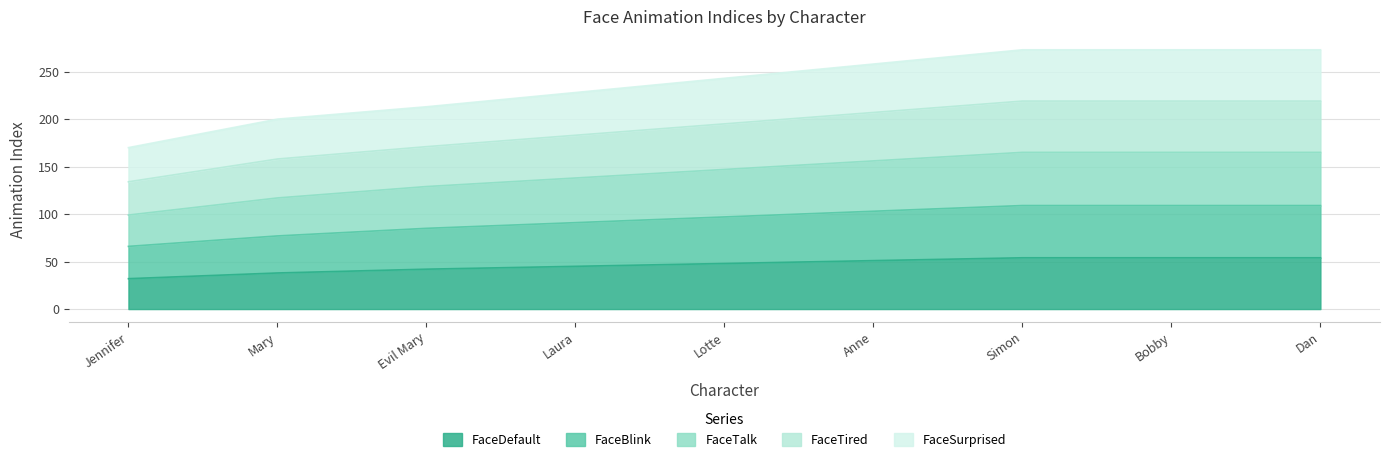

True or false: FaceSurprised and FaceTired intersect in this chart.

False